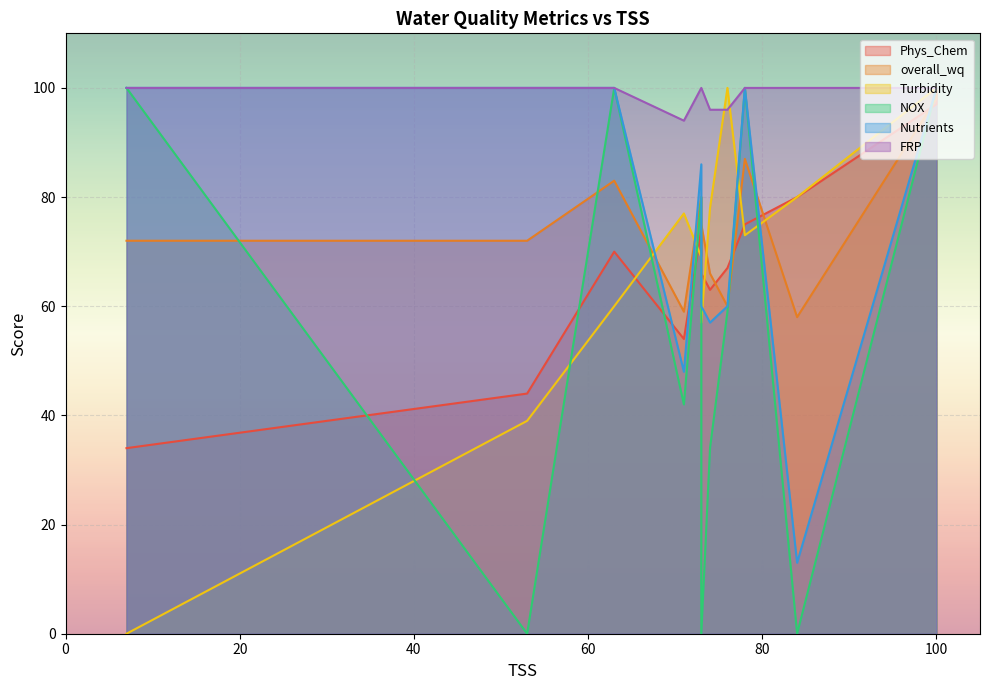

Which series has the largest total across all categories?

FRP